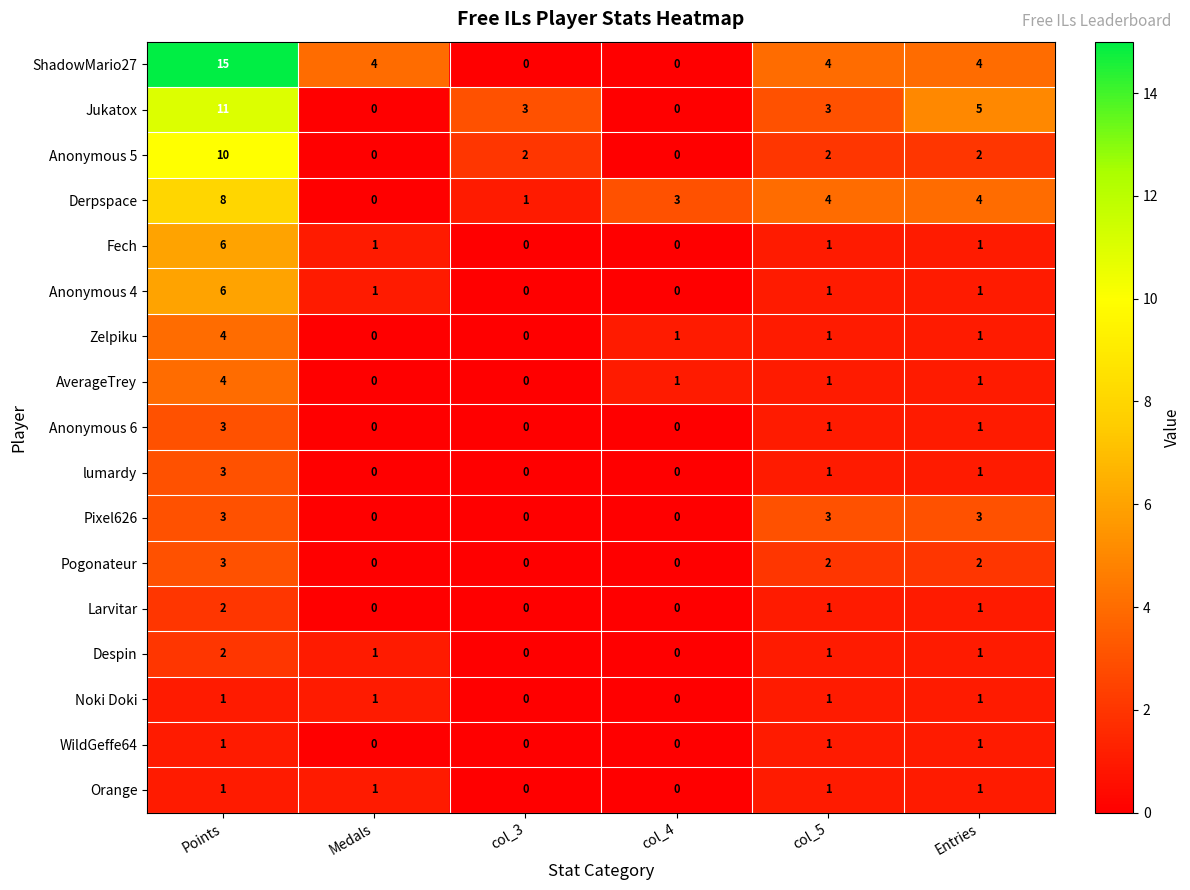

What is the total value across all series at col_5?

29